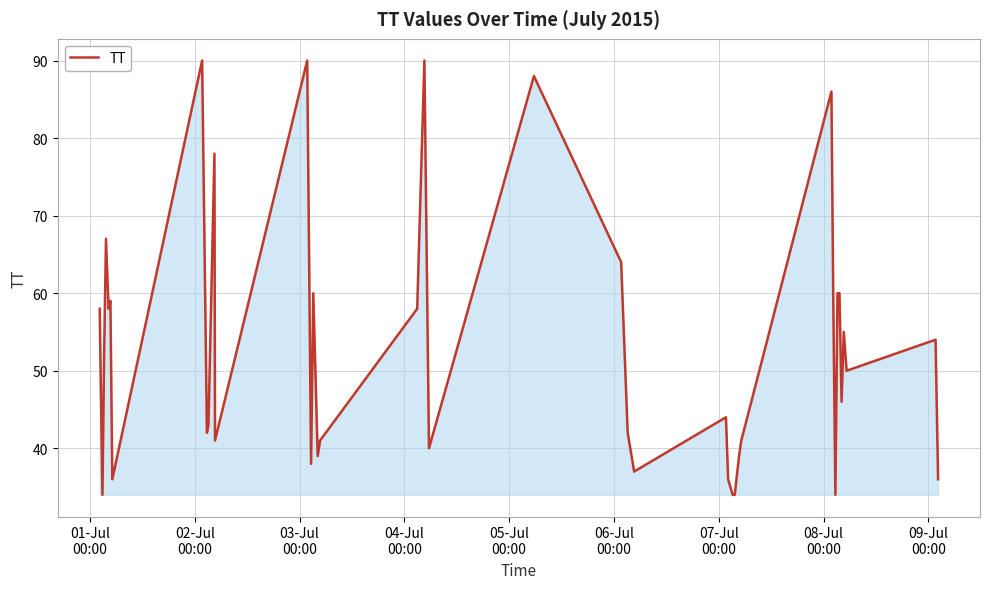

What is the maximum value shown in the chart?

90